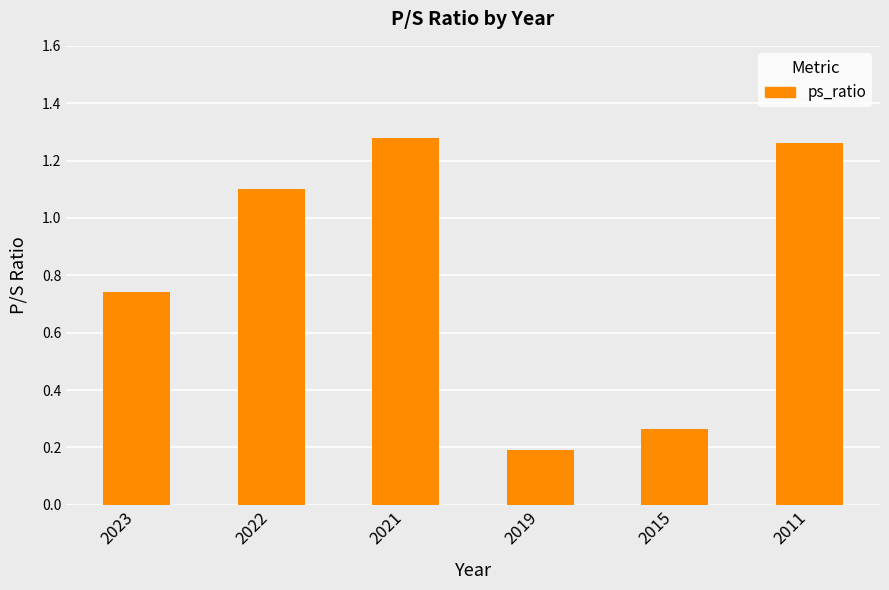

Read the value at 2019.

0.2